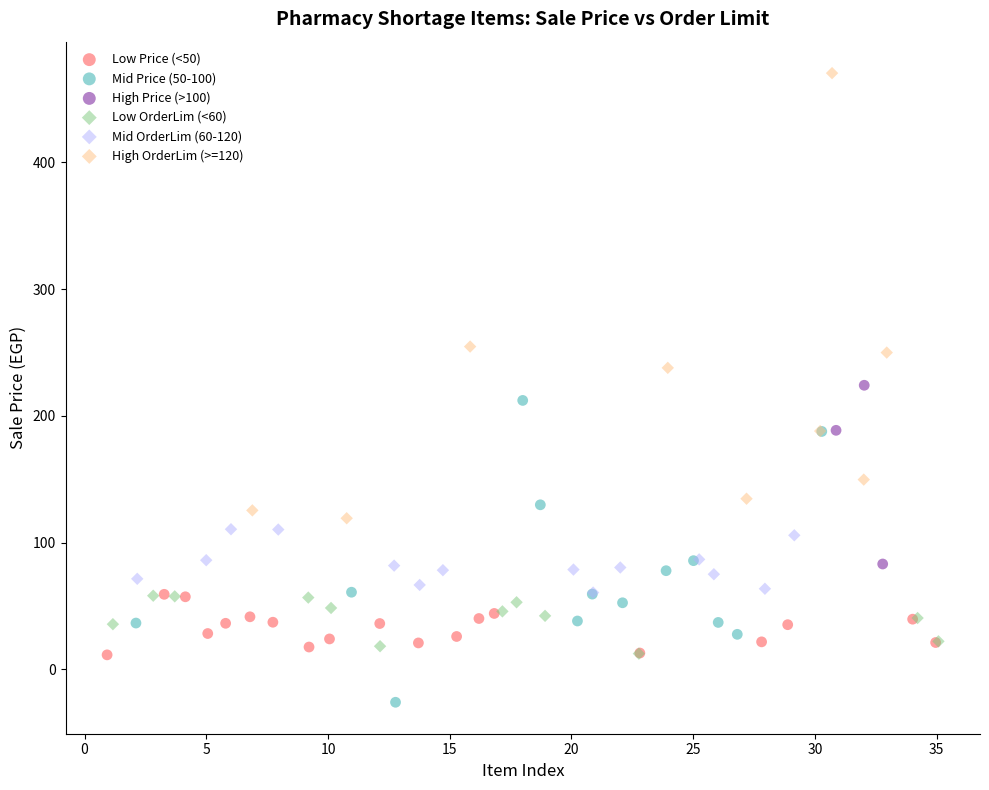

Which series contains the lowest Y value?

Mid Price (50-100)